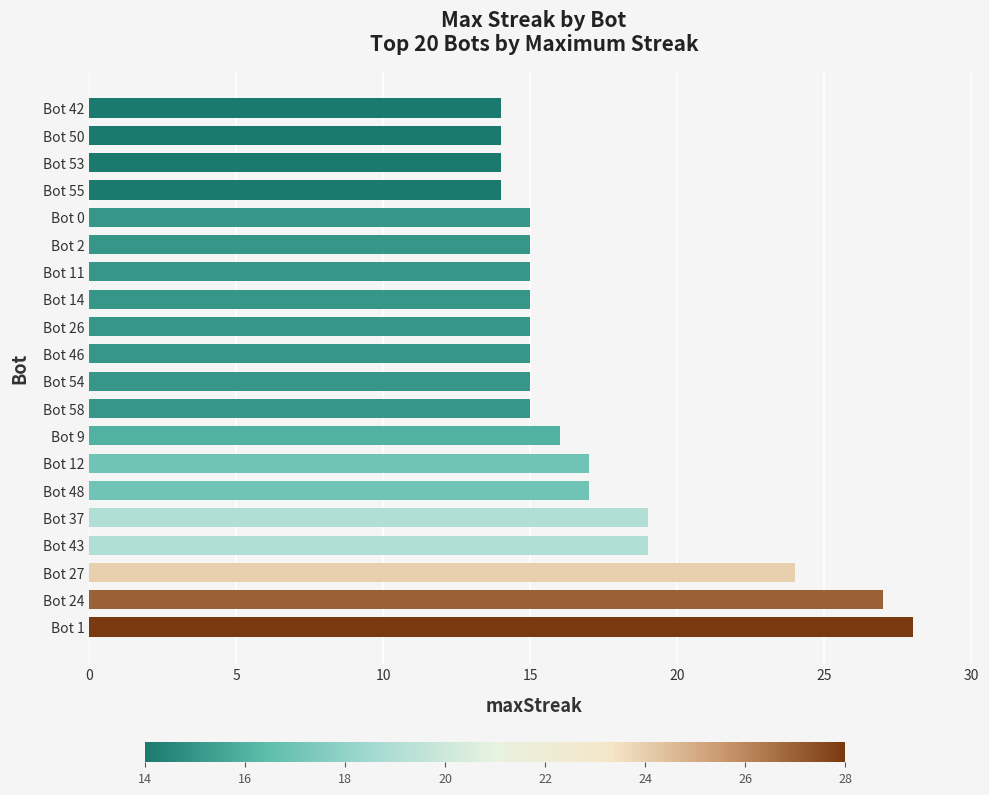

What is the change in value from Bot 27 to Bot 42?

-10